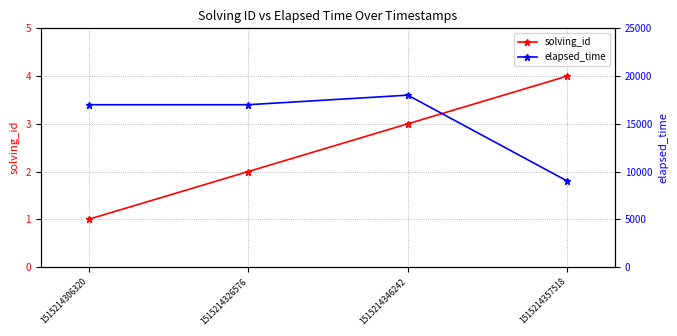

What is the maximum value for elapsed_time?

18000